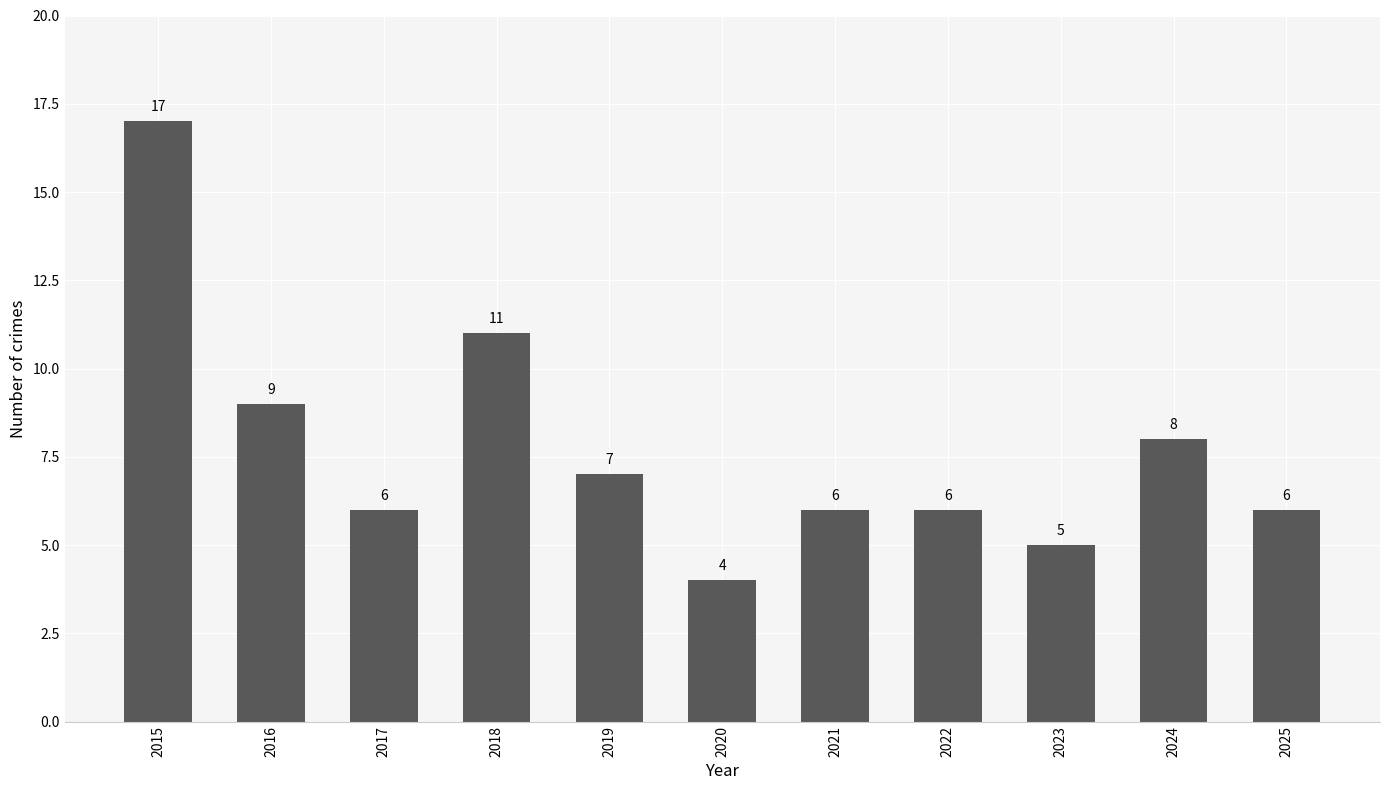

Which category has the lowest value across all series?

2020